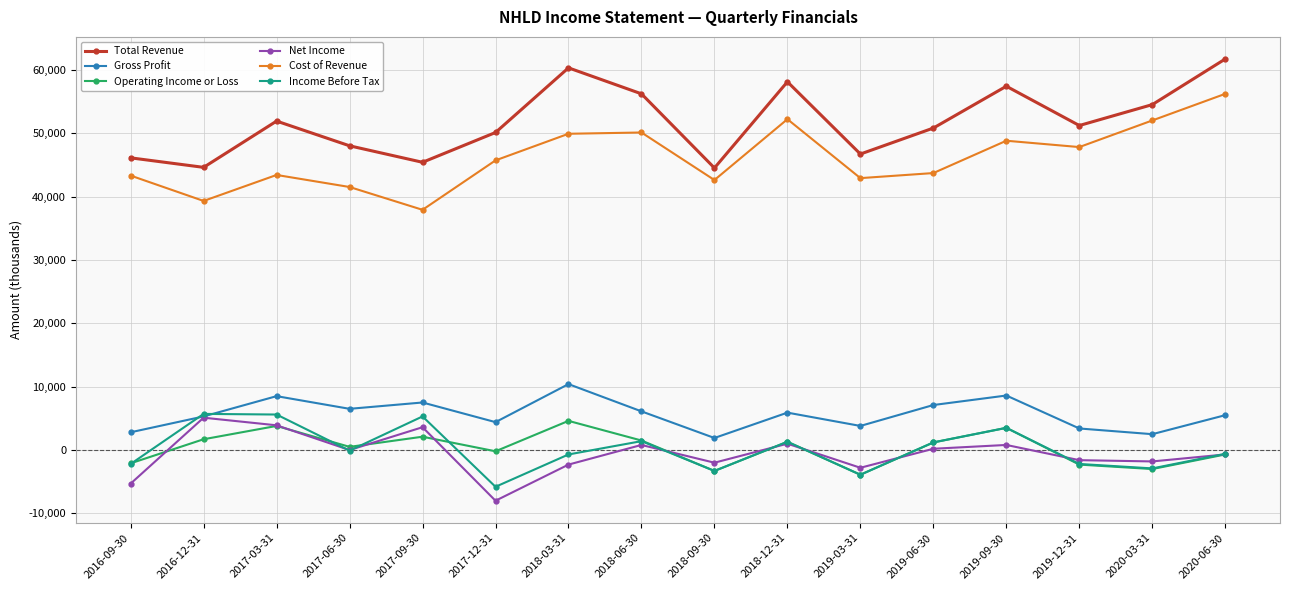

At how many categories does at least one series exceed 10367?

16